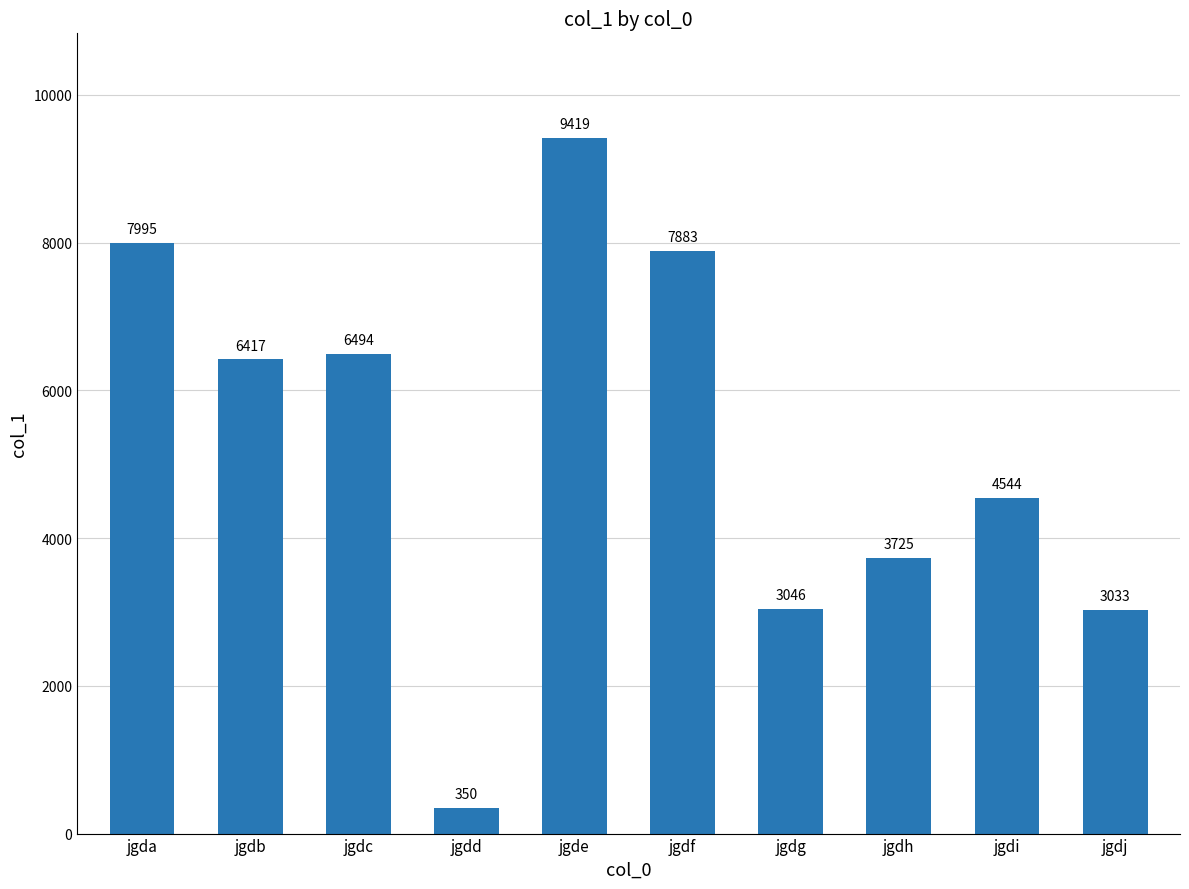

The value at jgdb is 10185. True or false?

False